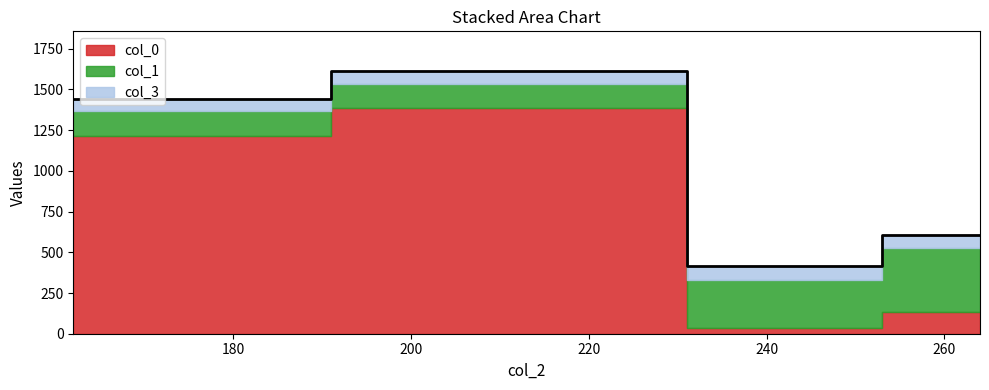

Which series has the widest spread of values?

col_0